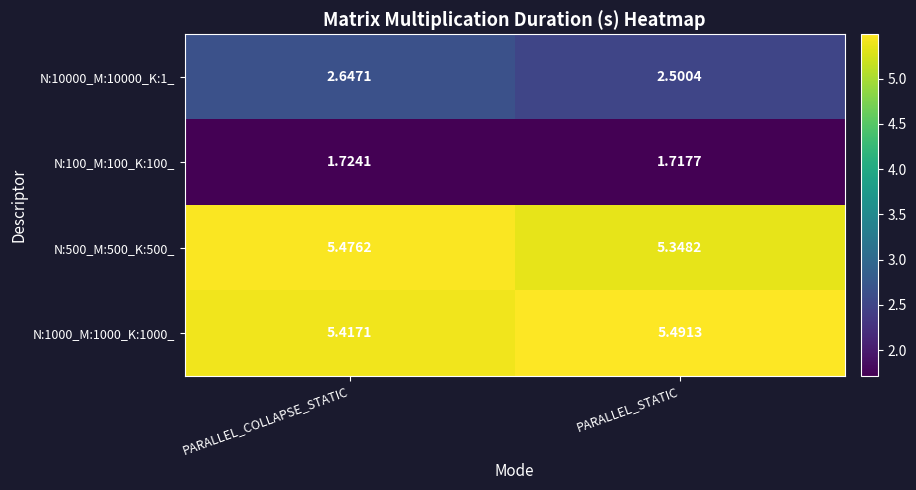

Is the value of N:10000_M:10000_K:1_ at PARALLEL_COLLAPSE_STATIC greater than the value of N:500_M:500_K:500_ at PARALLEL_COLLAPSE_STATIC?

No